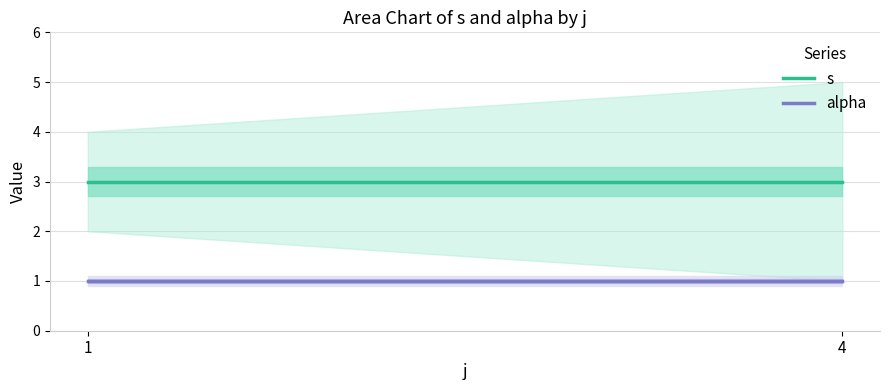

How many lines are shown in the chart?

2